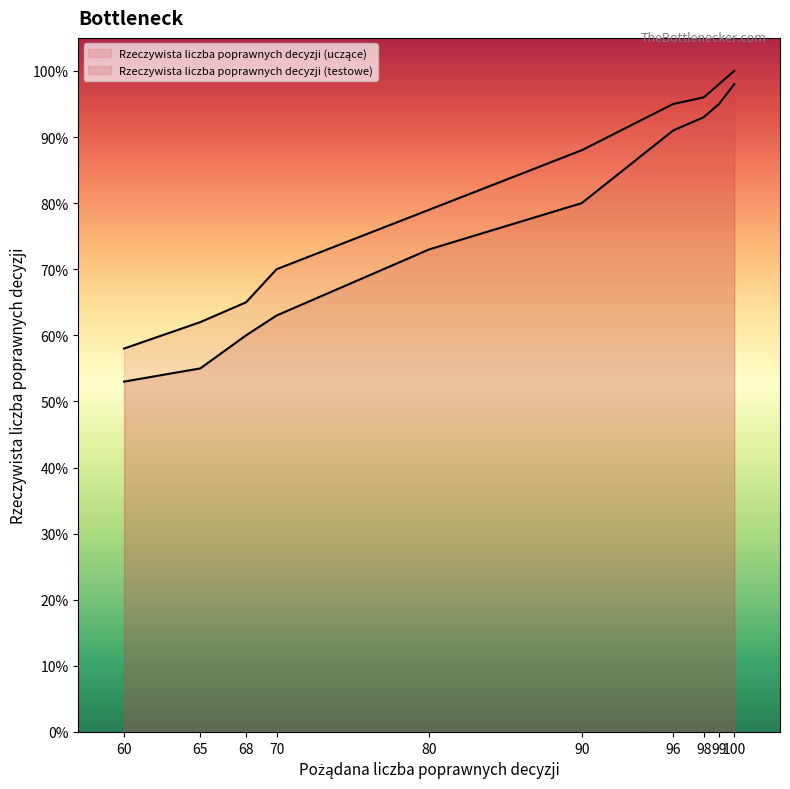

Which label corresponds to the largest value in the chart?

100